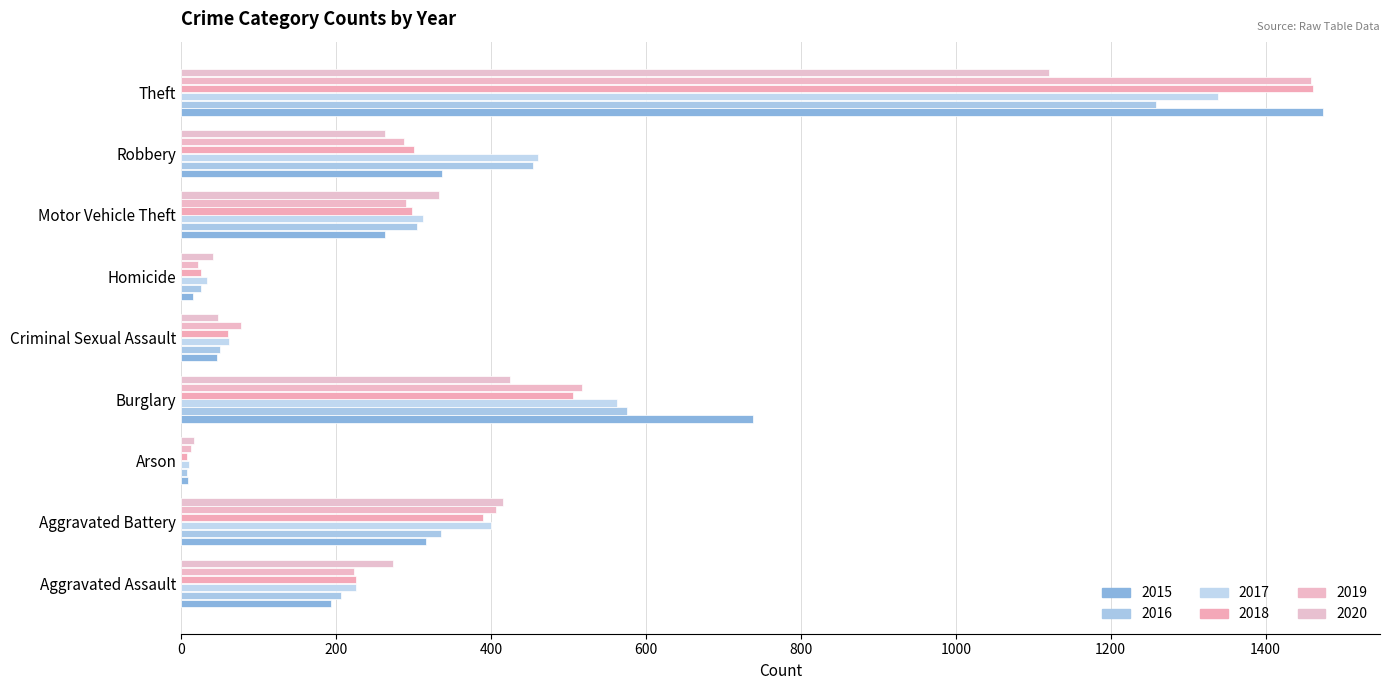

Rank the categories by 2017 value from highest to lowest.

Theft, Burglary, Robbery, Aggravated Battery, Motor Vehicle Theft, Aggravated Assault, Criminal Sexual Assault, Homicide, Arson